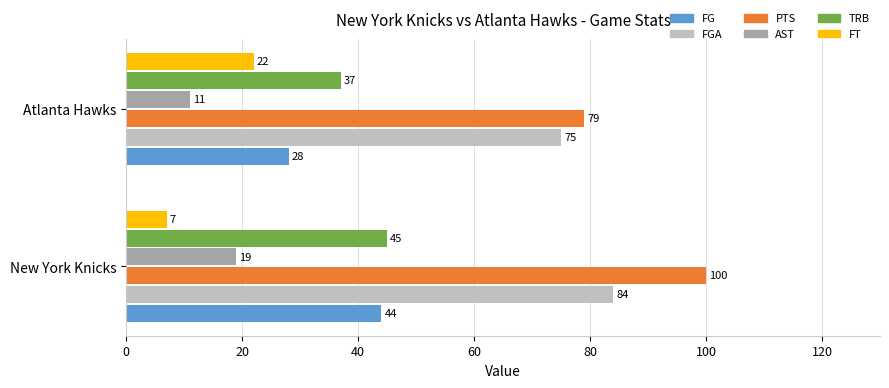

At which category is the sum across all series the highest?

New York Knicks